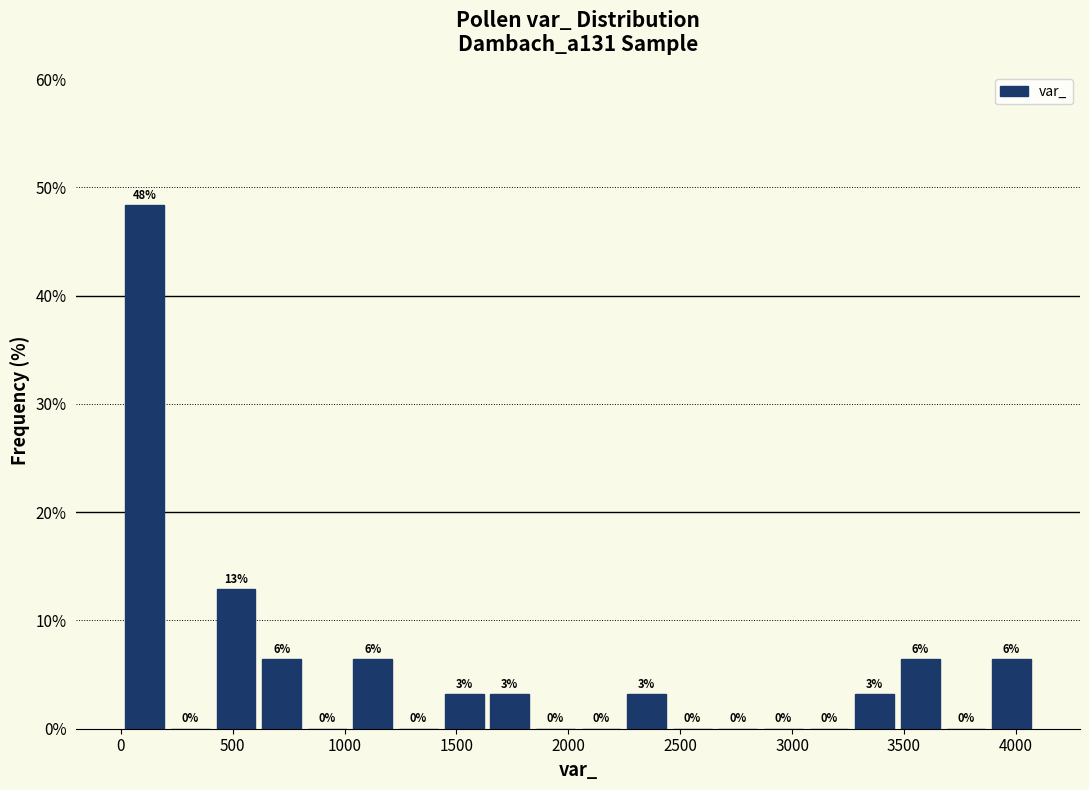

Which range on the x-axis has the tallest bar?

0 to 200